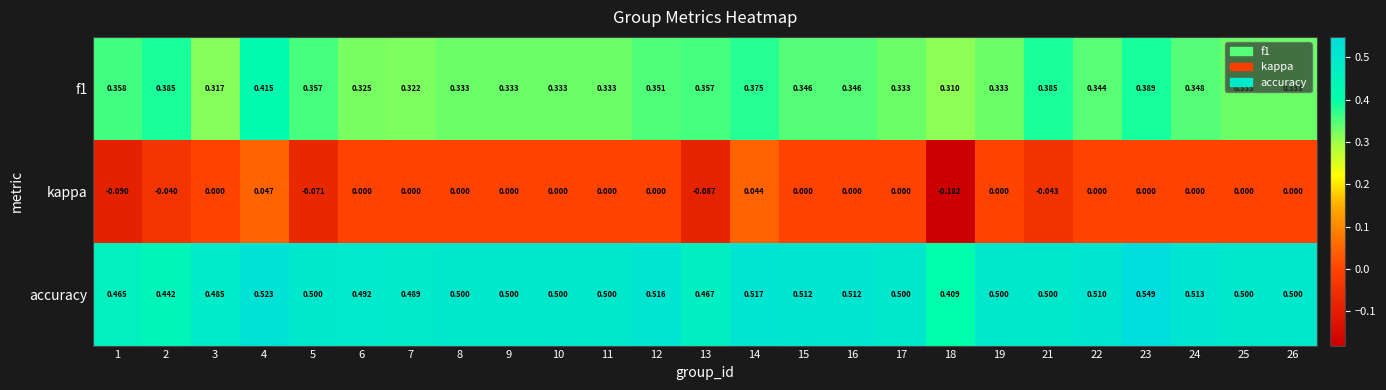

Which series has the largest total across all categories?

accuracy